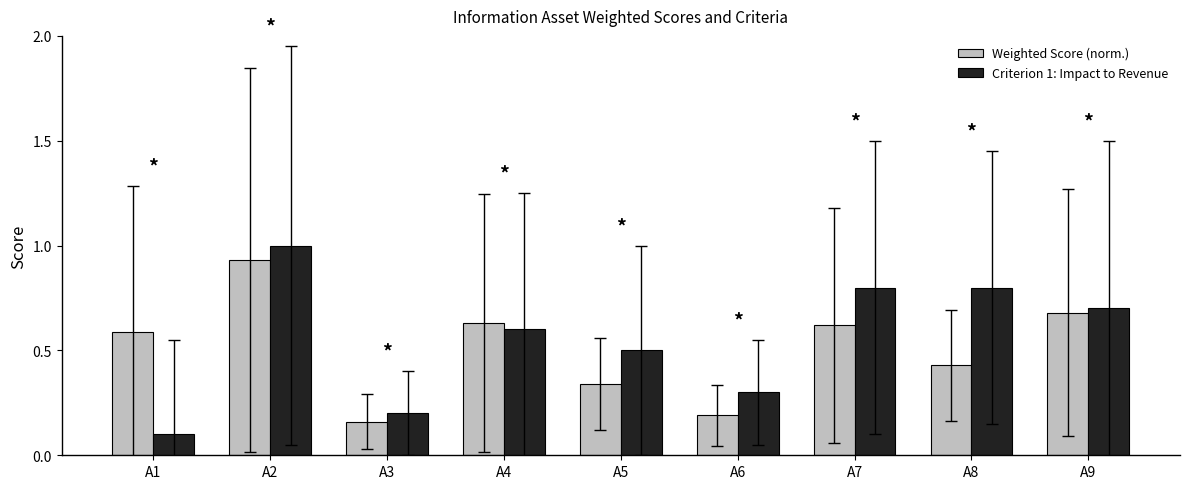

At A1, list the series in order from largest to smallest.

Weighted Score (norm.), Criterion 1: Impact to Revenue